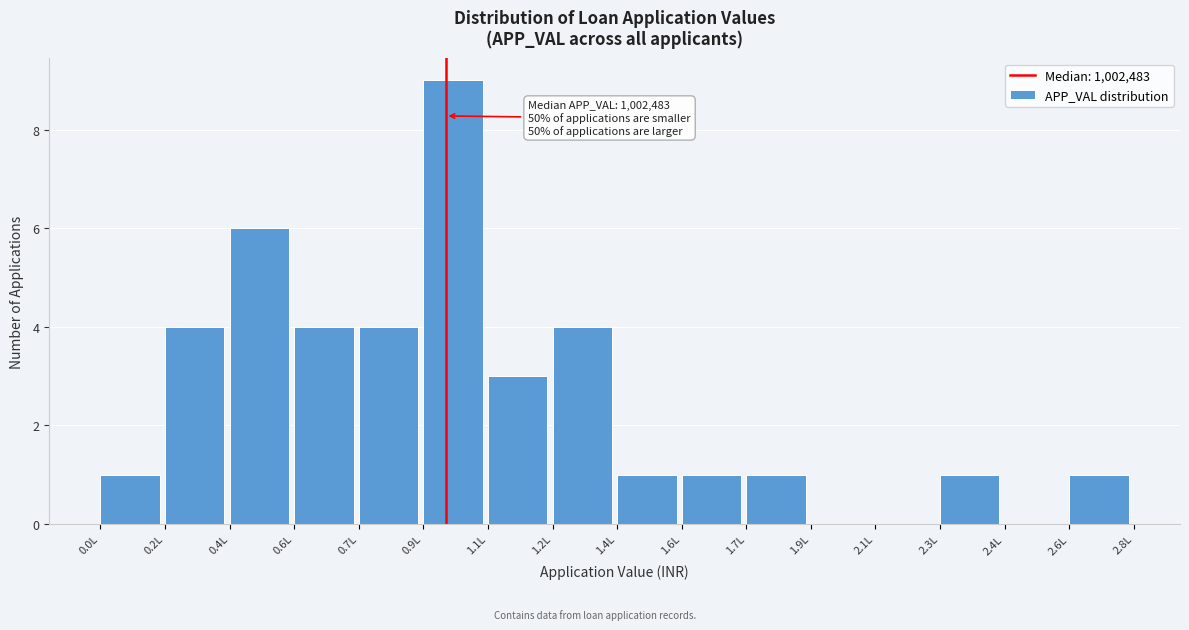

Reading right to left, transcribe all the data shown in this chart.

2.6L=1	2.4L=0	2.3L=1	2.1L=0	1.9L=0	1.7L=1	1.6L=1	1.4L=1	1.2L=4	1.1L=3	0.9L=9	0.7L=4	0.6L=4	0.4L=6	0.2L=4	0.0L=1